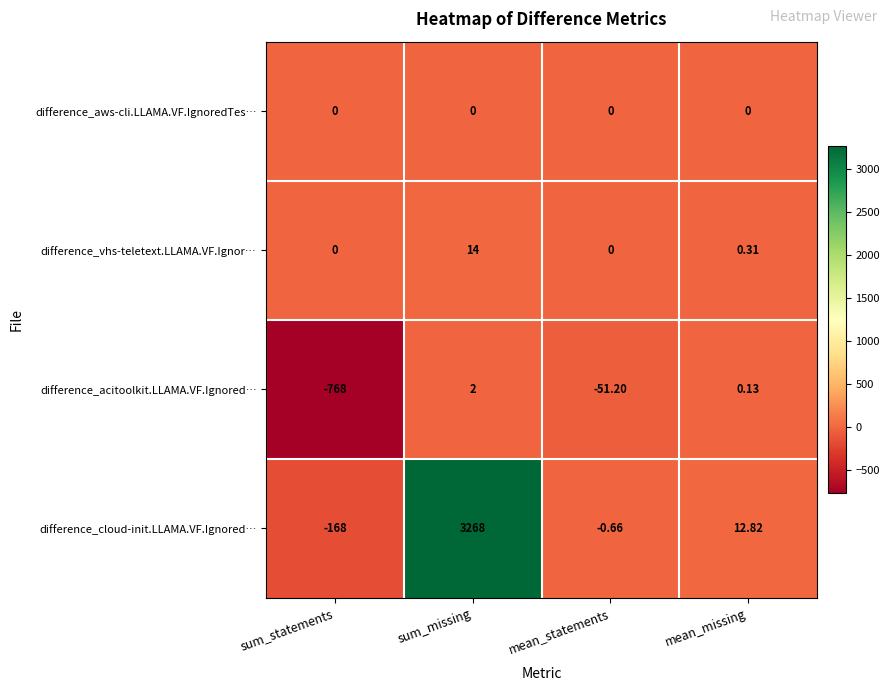

Which category has the highest value in the difference_vhs-teletext.LLAMA.VF.Ignor… series?

sum_missing